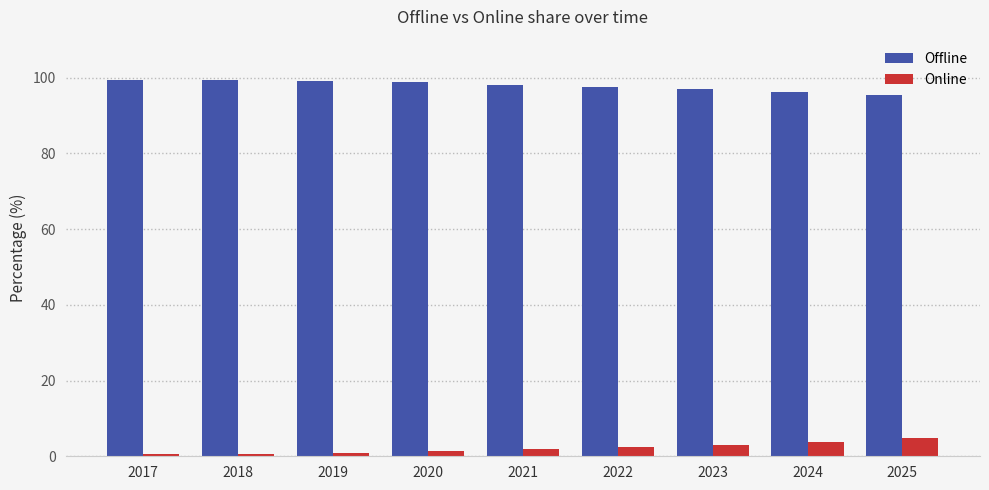

What is the difference between the maximum and minimum values in the Online series?

4.2